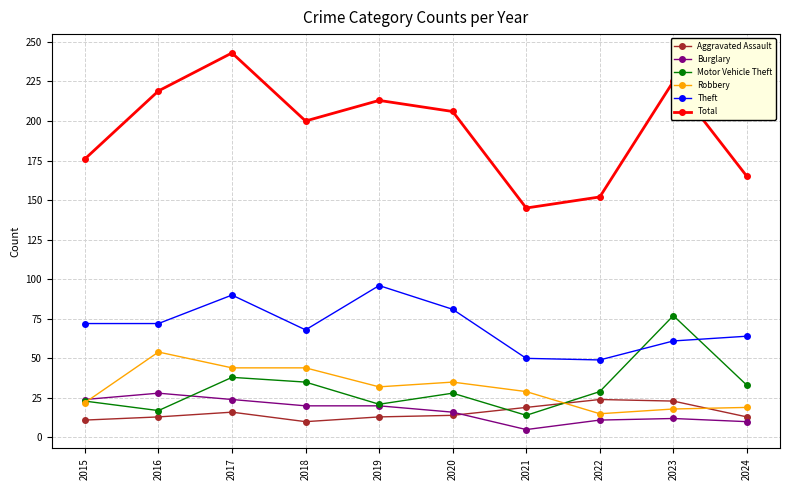

What are all the series names shown in the legend?

Aggravated Assault, Burglary, Motor Vehicle Theft, Robbery, Theft, Total